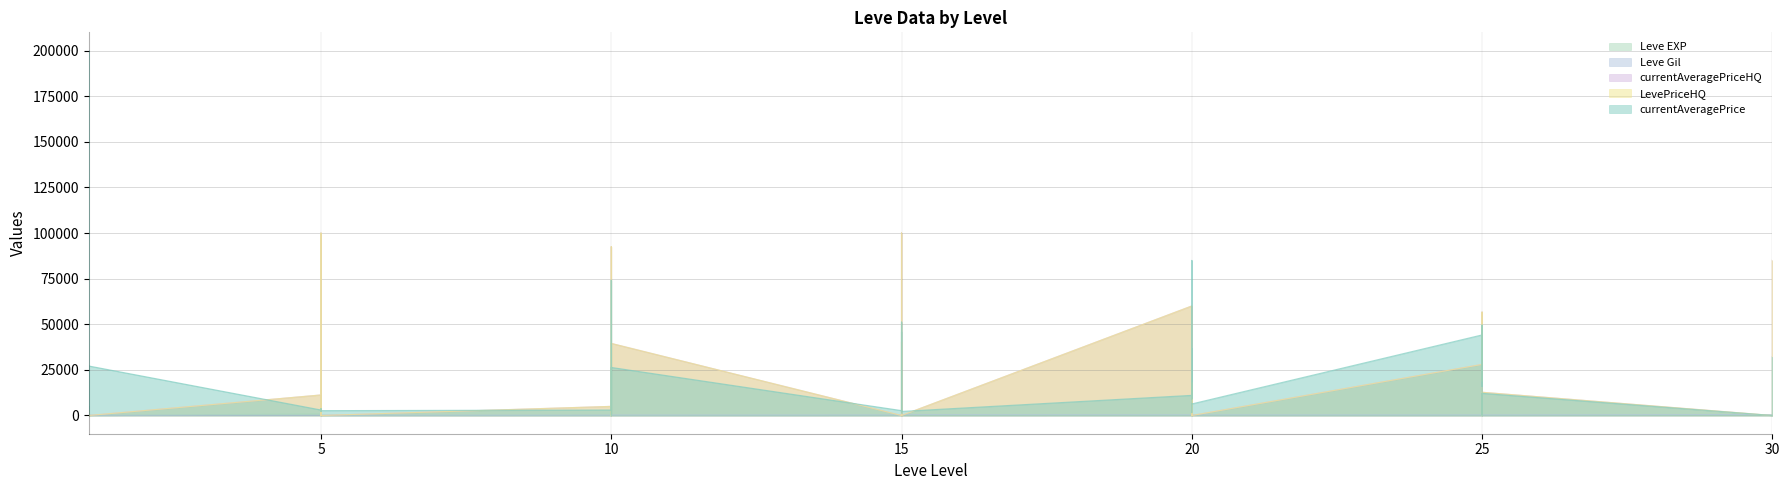

Where is the first local maximum for Leve Gil?

1